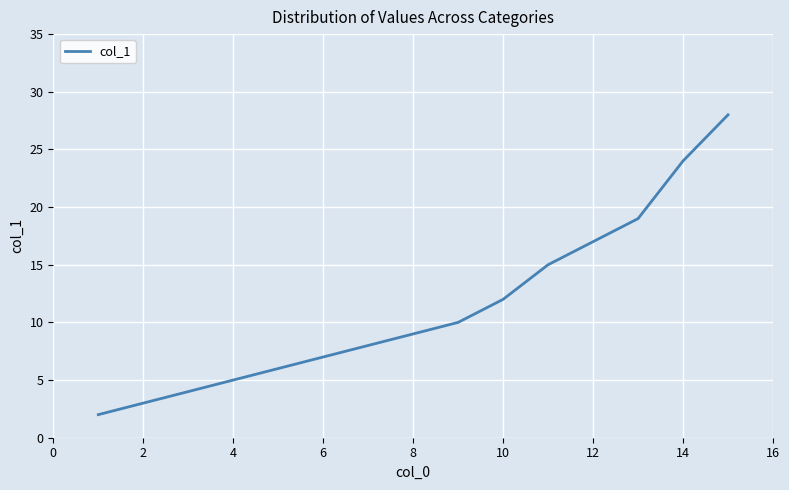

What is the greatest value displayed?

28